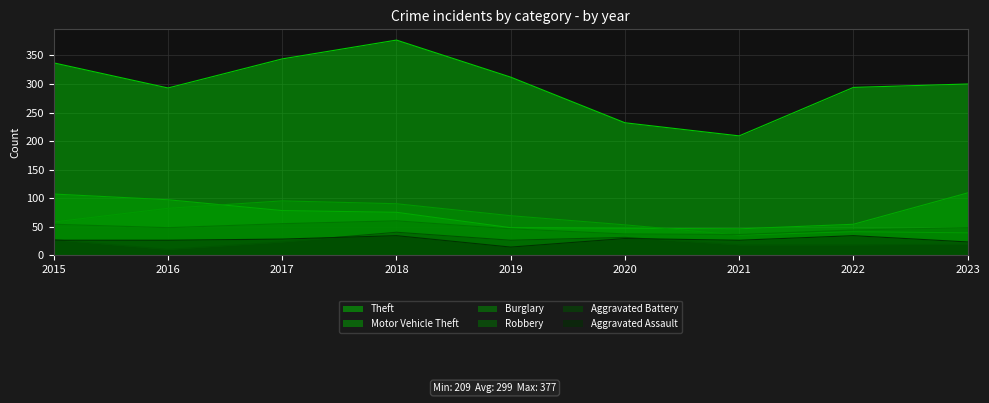

Where is the first local minimum for Theft?

2016